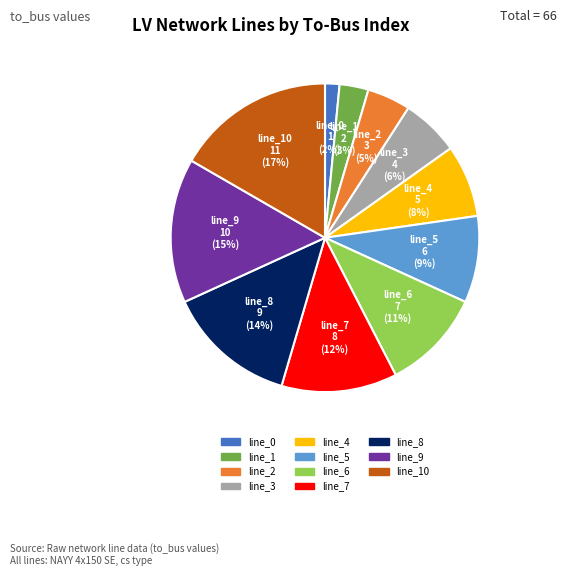

Is there a majority slice in this chart?

No